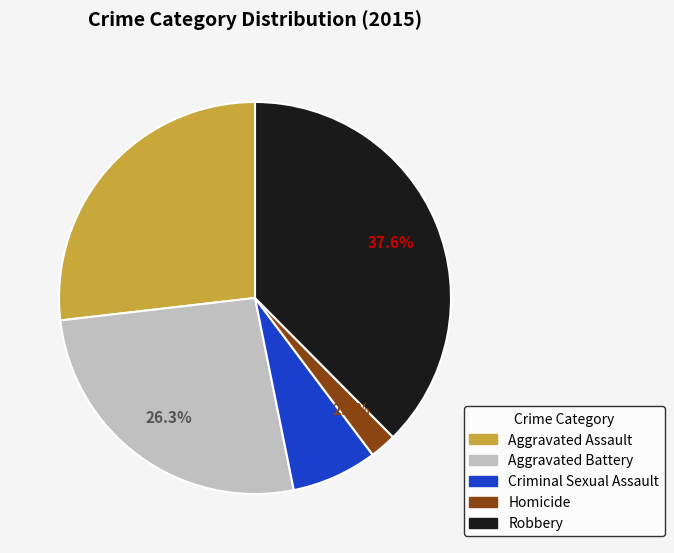

Which has a higher value, Robbery or Homicide?

Robbery